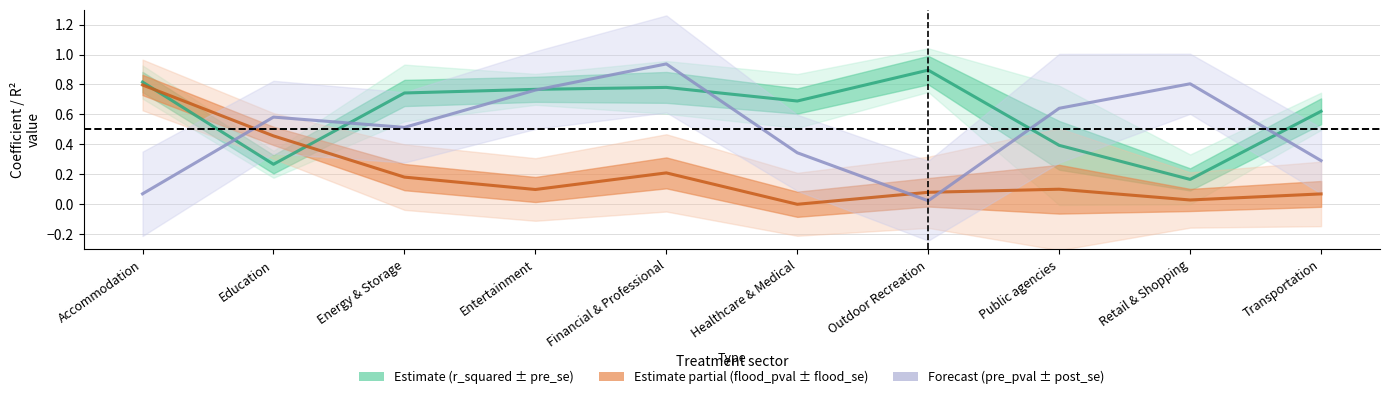

What is the difference between the maximum and minimum values?

0.7